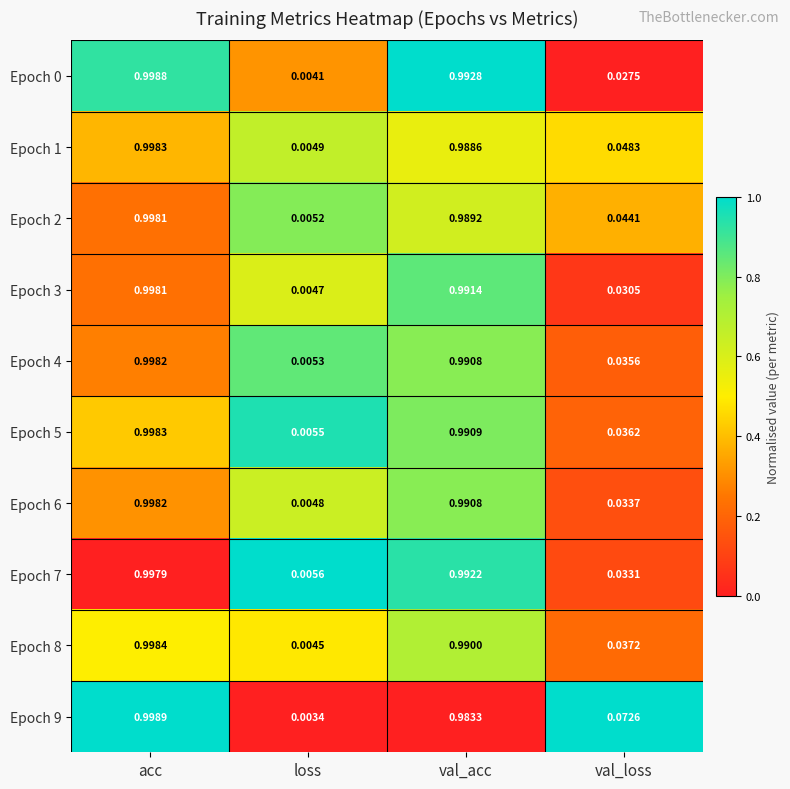

Which label corresponds to the largest value in the chart?

acc